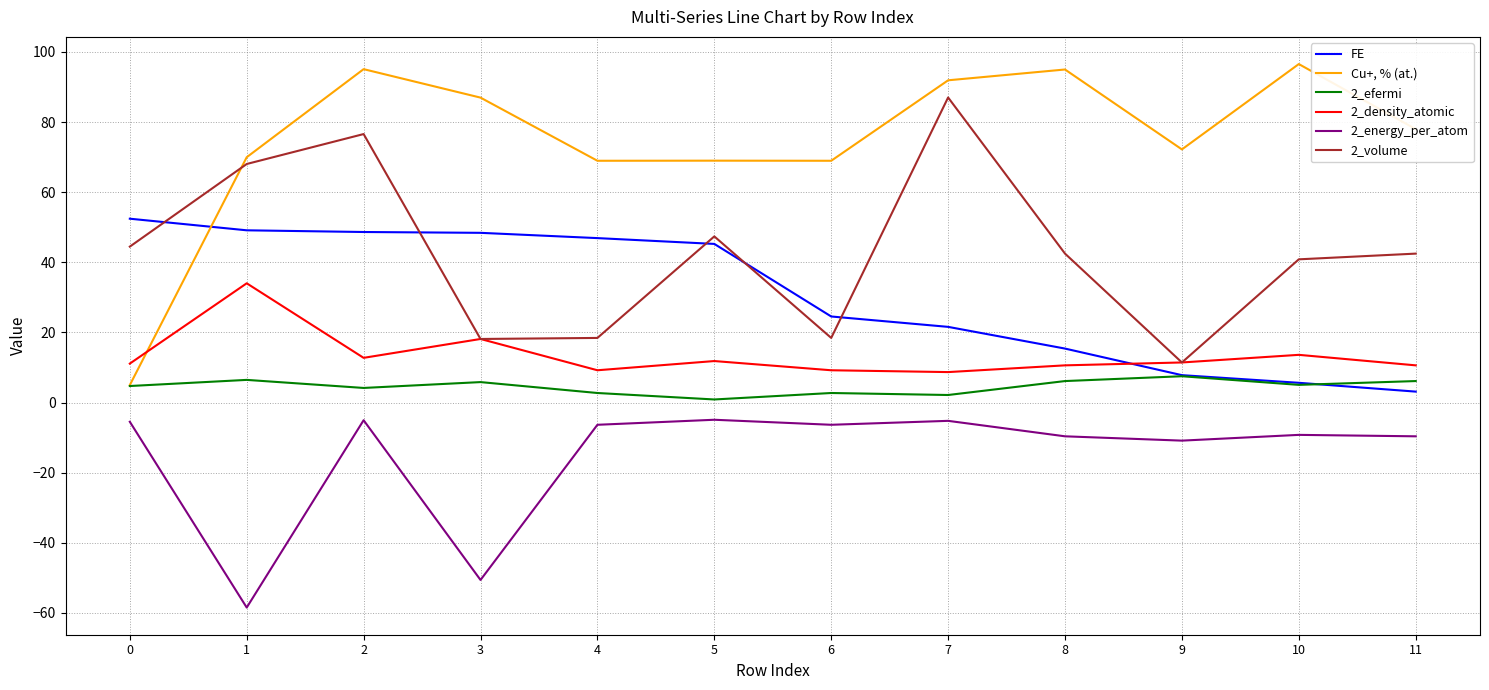

How many lines are shown in the chart?

6